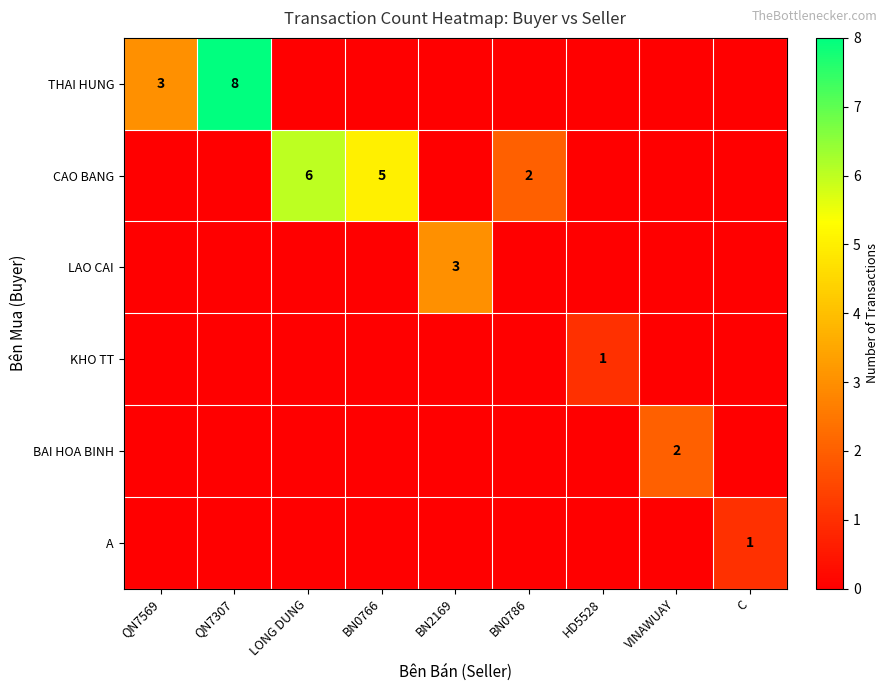

True or false: CAO BANG has a value of 2 at BN0786.

True